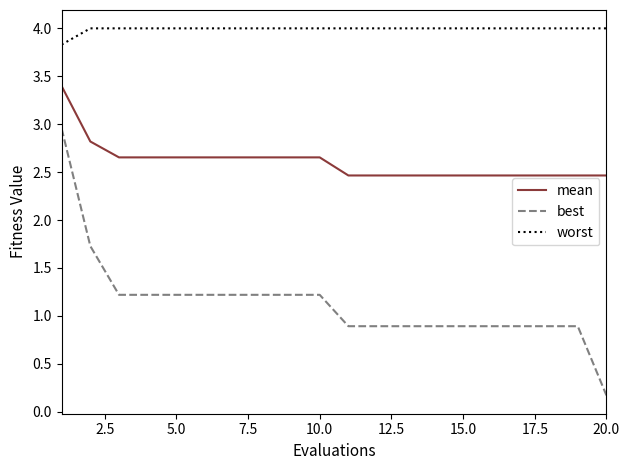

What is the average value of the best series?

1.1